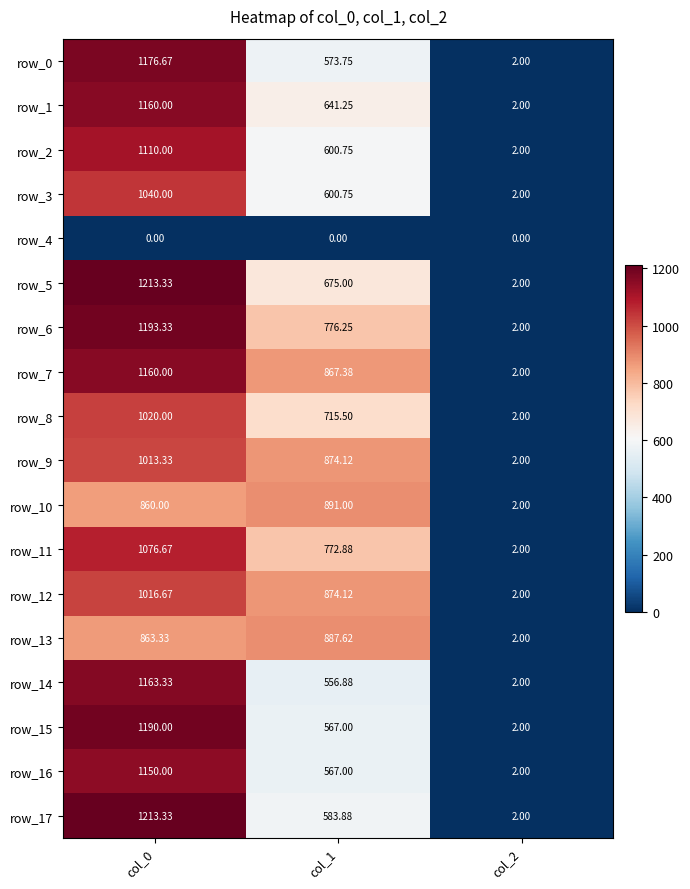

How many data points in row_9 are less than 874?

1